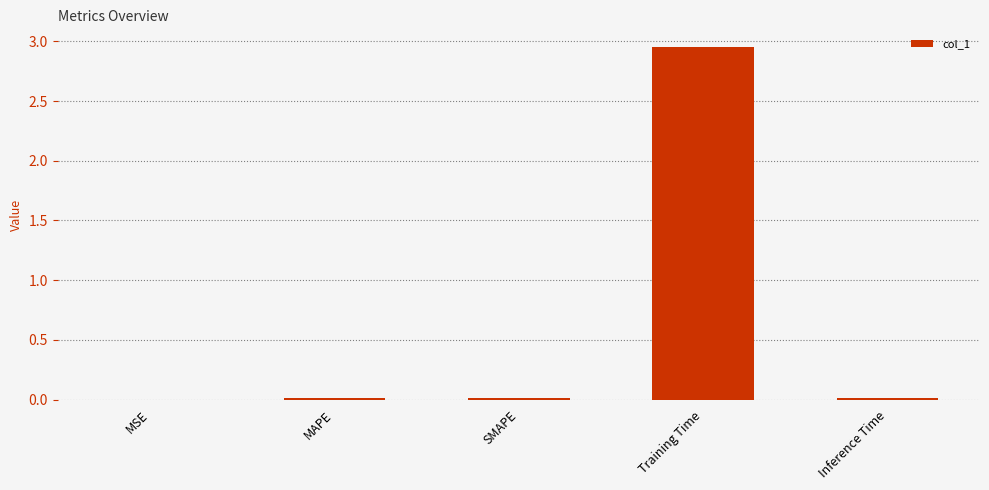

The value at MAPE is 0.0. True or false?

True